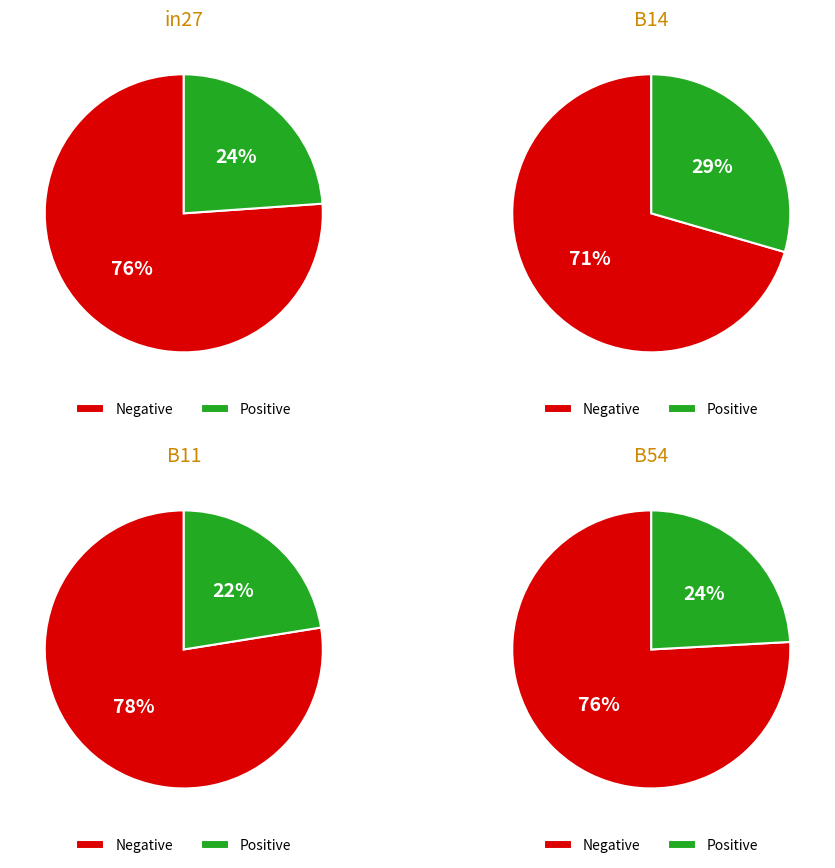

What percentage is the B11 slice, to the nearest percent?

22%